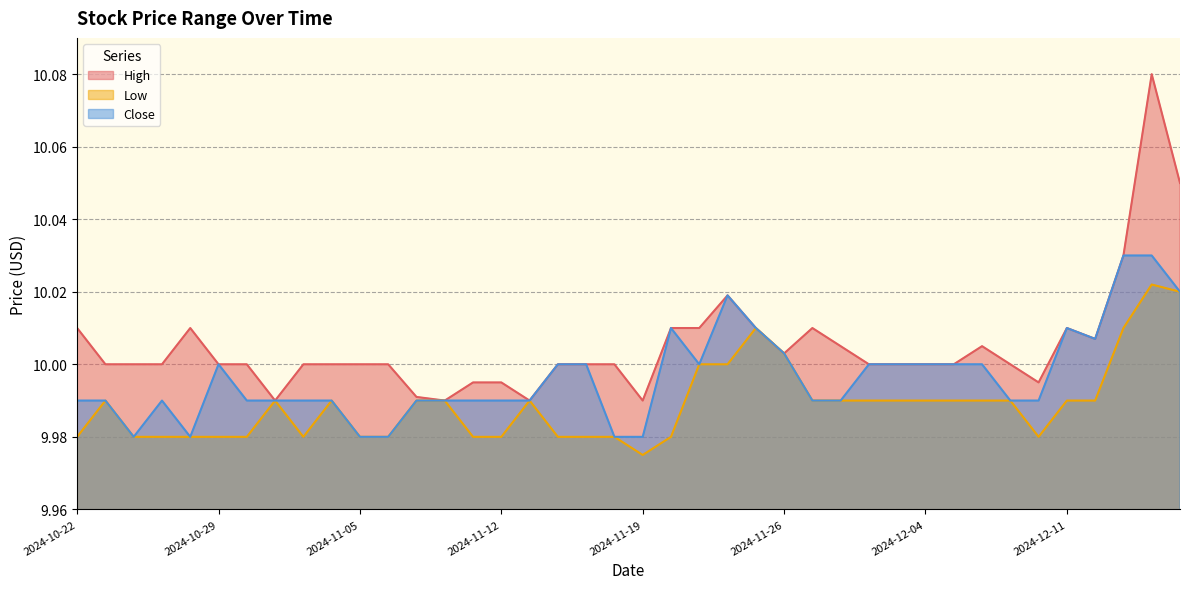

What is the total value across all series at 2024-10-29?

30.0